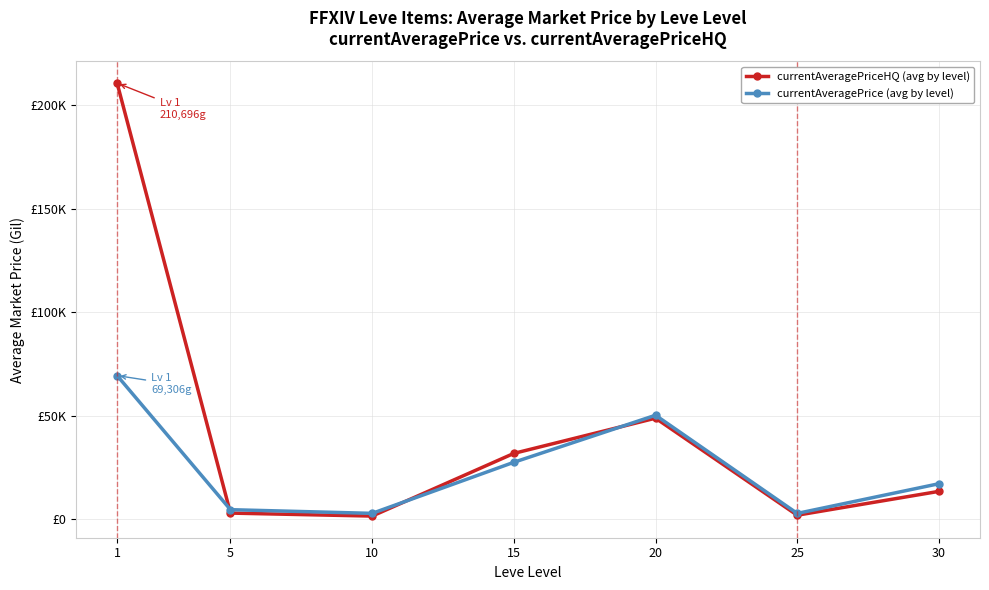

Reading left to right, transcribe all the data shown in this chart.

currentAveragePriceHQ (avg by level): 210695.8	2831.7	1386.4	31687.3	48717.3	1806.4	13332.7
currentAveragePrice (avg by level): 69305.9	4477.1	2697.6	27397.6	50131.0	2677.9	17026.2